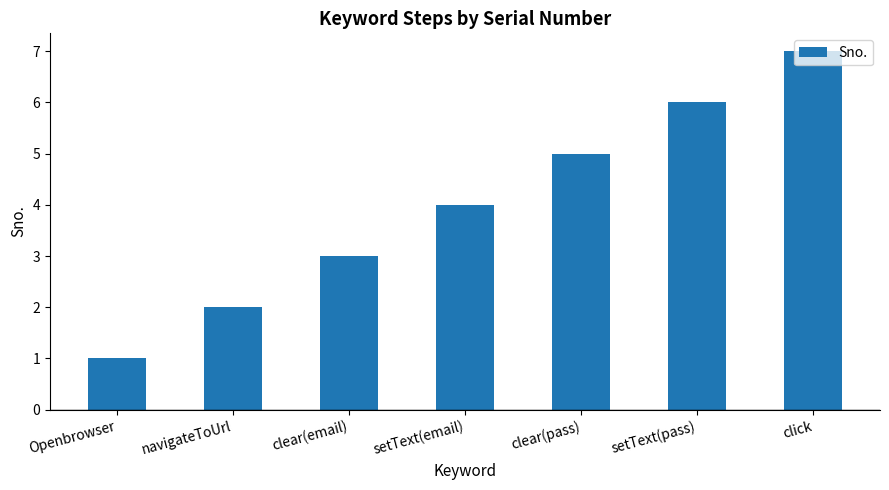

What value does the data have at setText(email)?

4